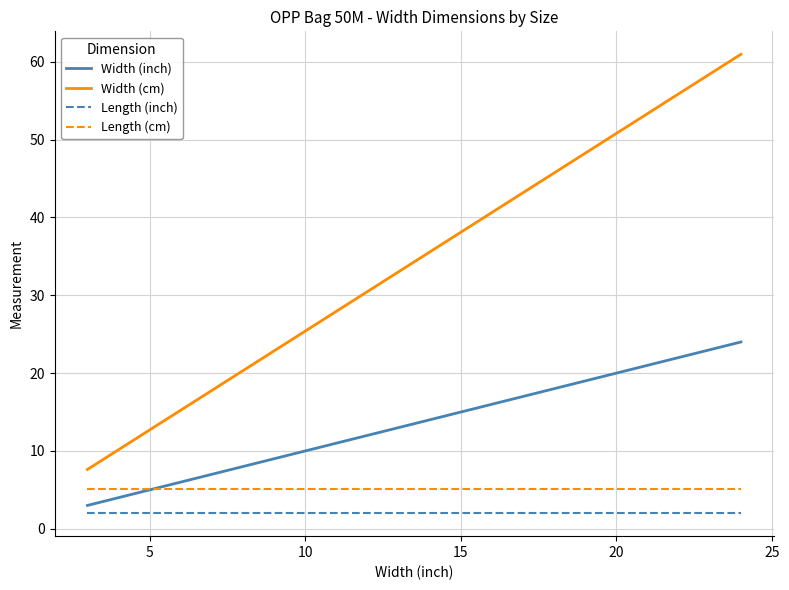

Which series has the largest range (max minus min)?

Width (cm)